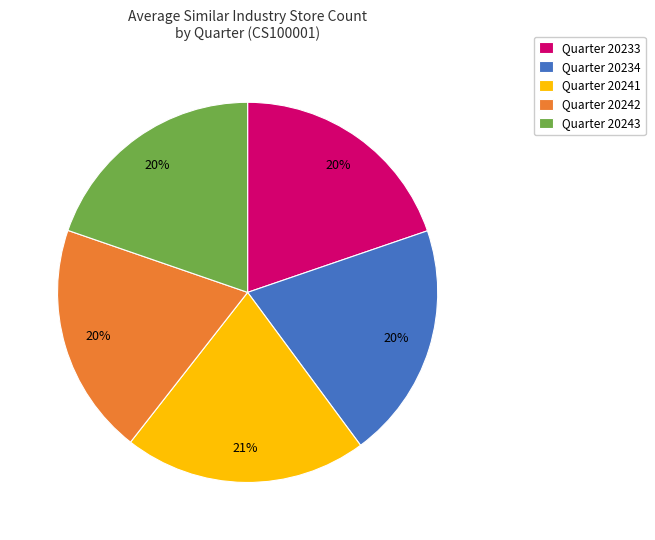

Between Quarter 20241 and Quarter 20234, which is larger?

Quarter 20241